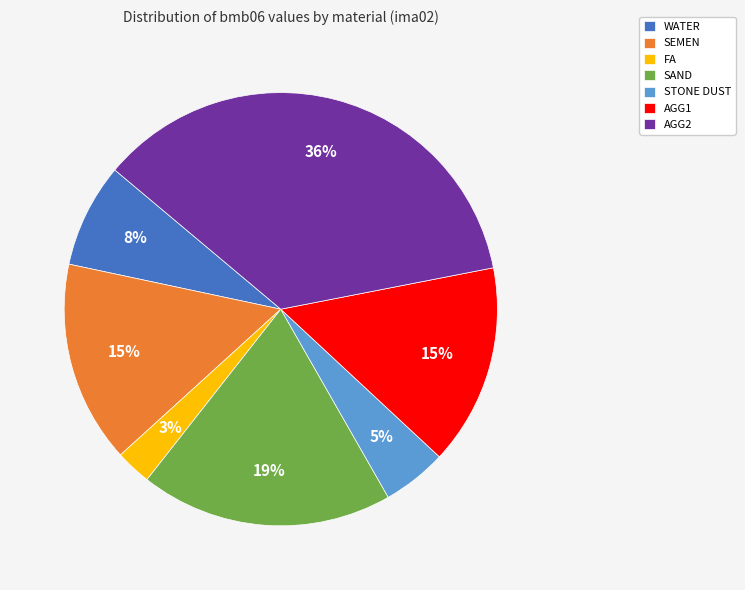

How many segments does this pie chart have?

7